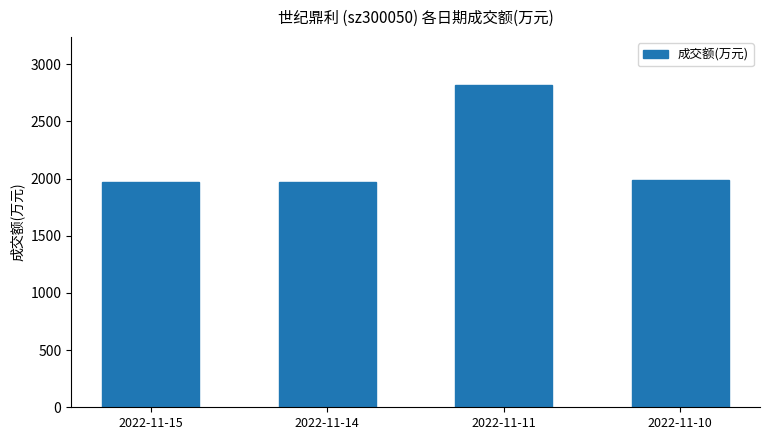

What is the difference between the values at 2022-11-15 and 2022-11-14?

1